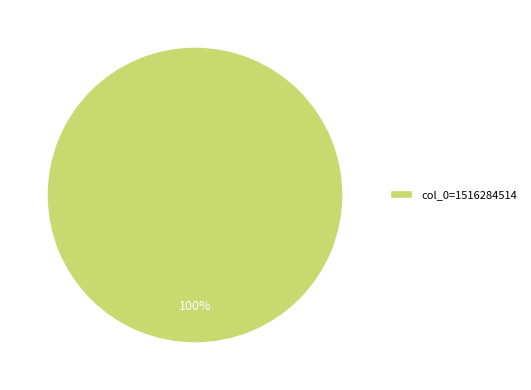

Rank the categories by value from highest to lowest.

col_0=1516284514